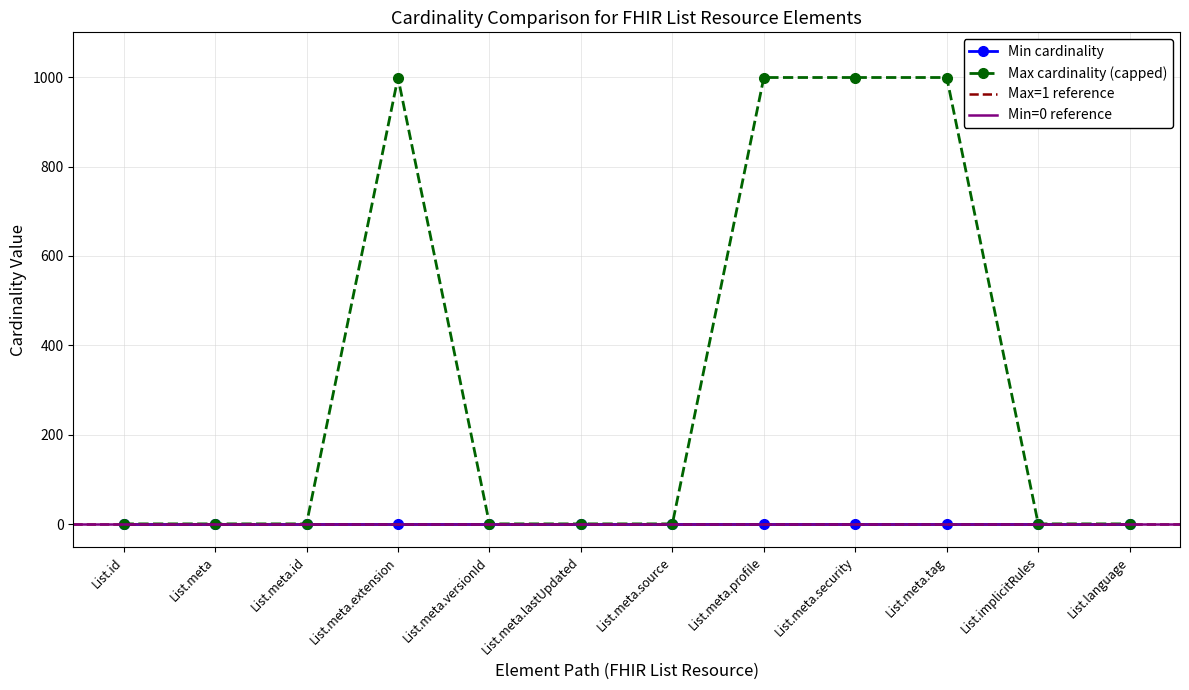

Which category has the lowest value across all series?

List.id